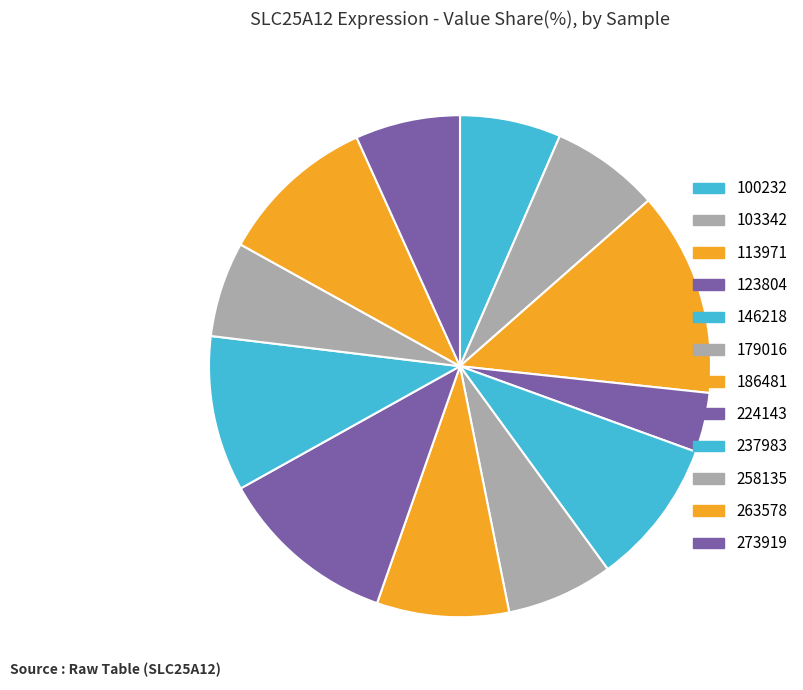

Does 103342 account for over 50% of the chart?

No